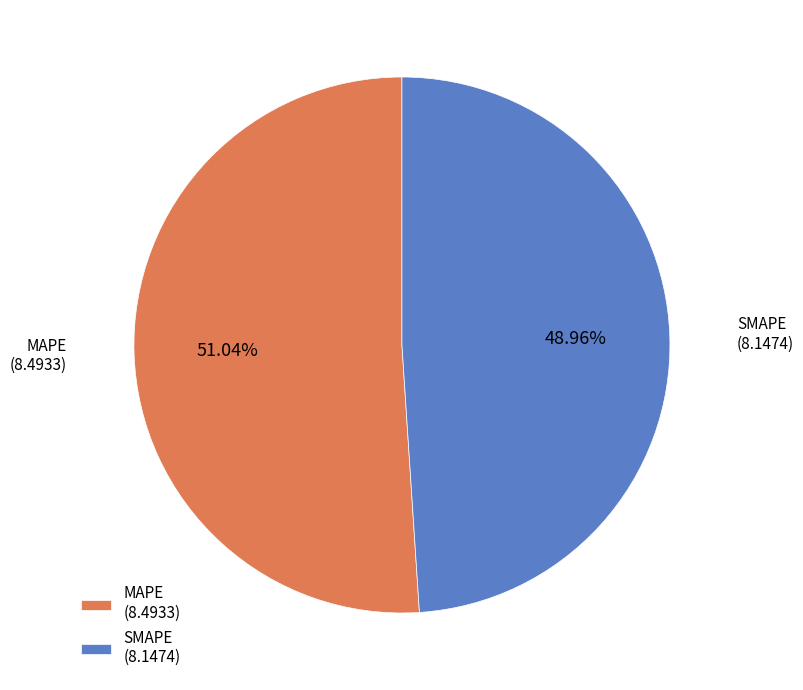

What is the ratio of the value at SMAPE to the value at MAPE?

1.0